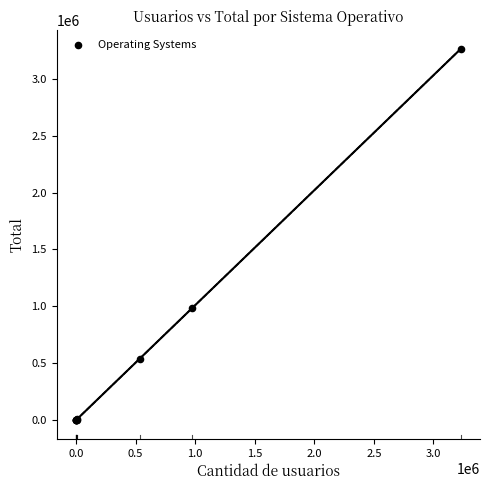

What Y value in the scatter plot is closest to 1630519?

985223